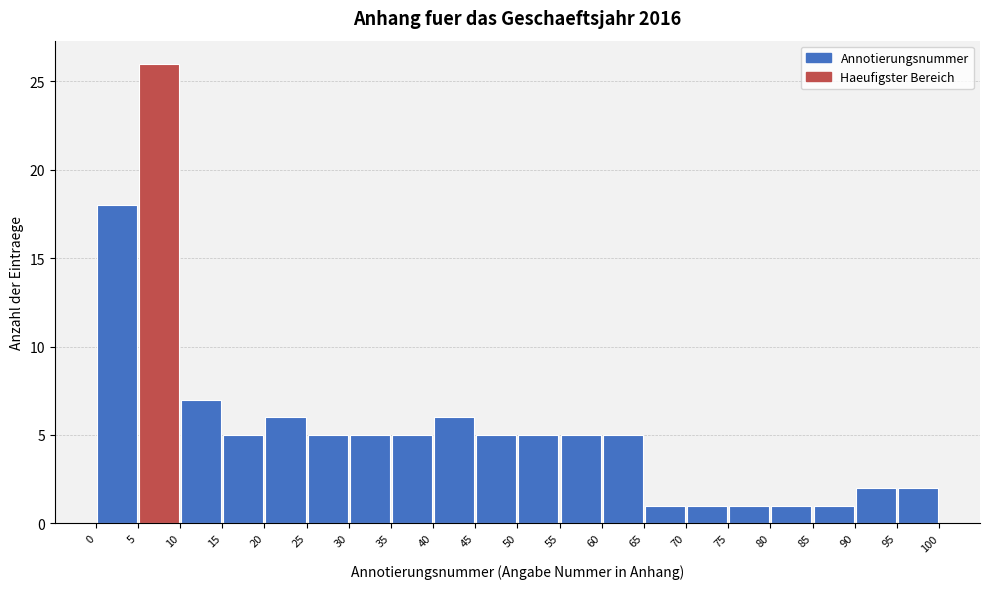

Reading left to right, transcribe this chart: for each bar, give the range it covers on the x-axis and its height. The values are not printed on the chart, so give them approximately, as read against the axis.

0 to 5: 18
5 to 10: 26
10 to 15: 7
15 to 20: 5
20 to 25: 6
25 to 30: 5
30 to 35: 5
35 to 40: 5
40 to 45: 6
45 to 50: 5
50 to 55: 5
55 to 60: 5
60 to 65: 5
65 to 70: 1
70 to 75: 1
75 to 80: 1
80 to 85: 1
85 to 90: 1
90 to 95: 2
95 to 100: 2